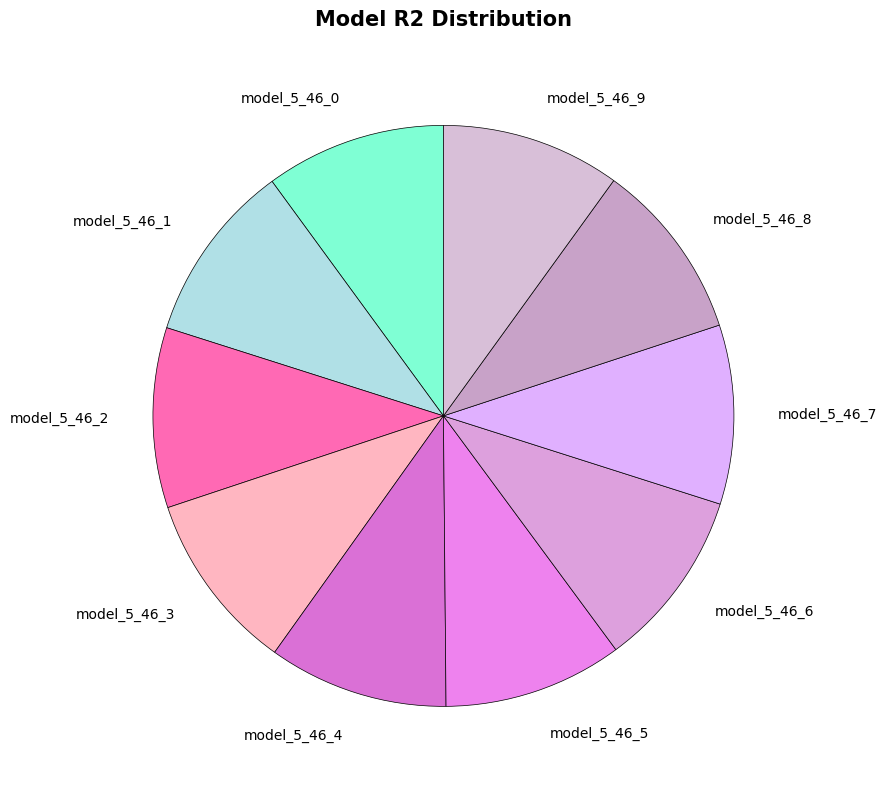

Is it true that model_5_46_8 is 1% of the pie?

False